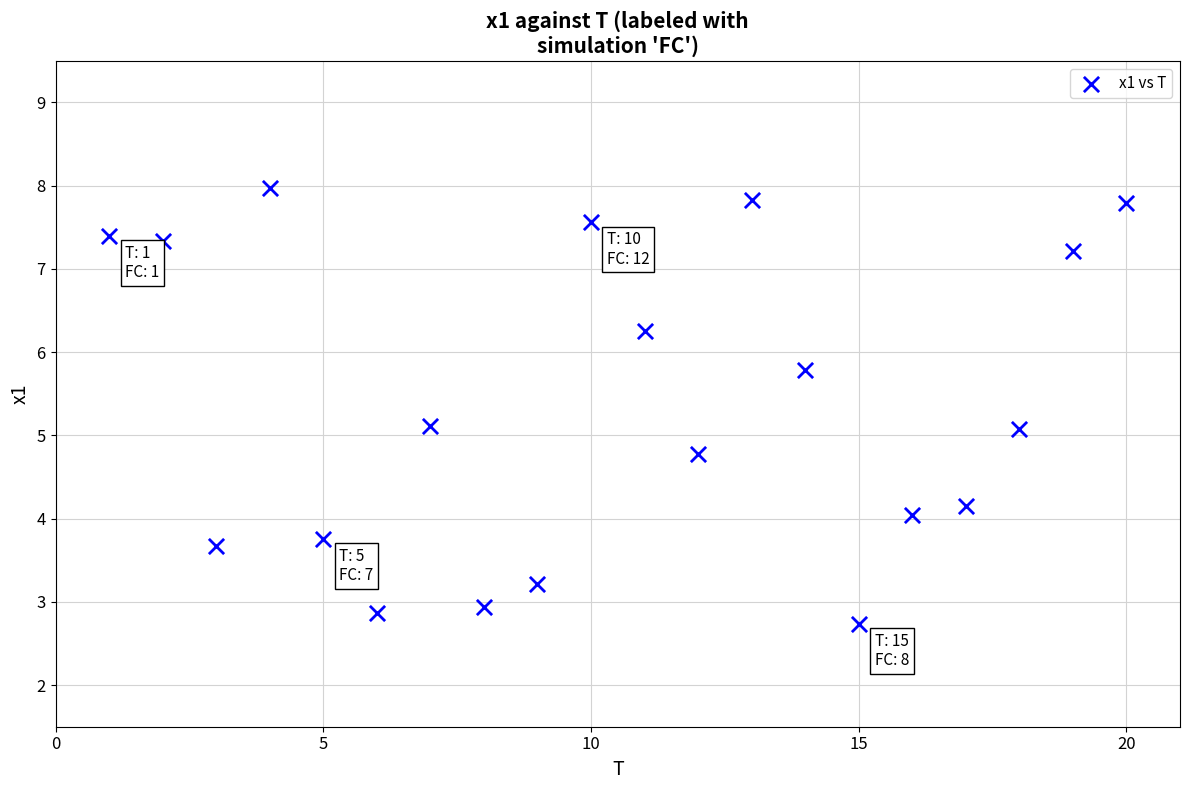

What is the range of Y values (max minus min)?

5.2